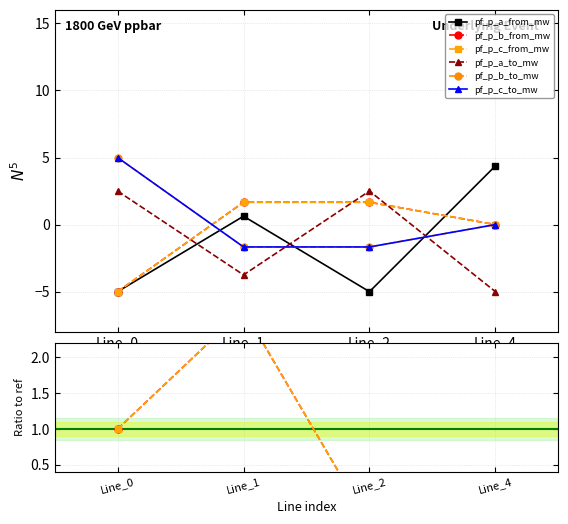

At which category does pf_p_a_to_mw reach its first local valley?

Line_1